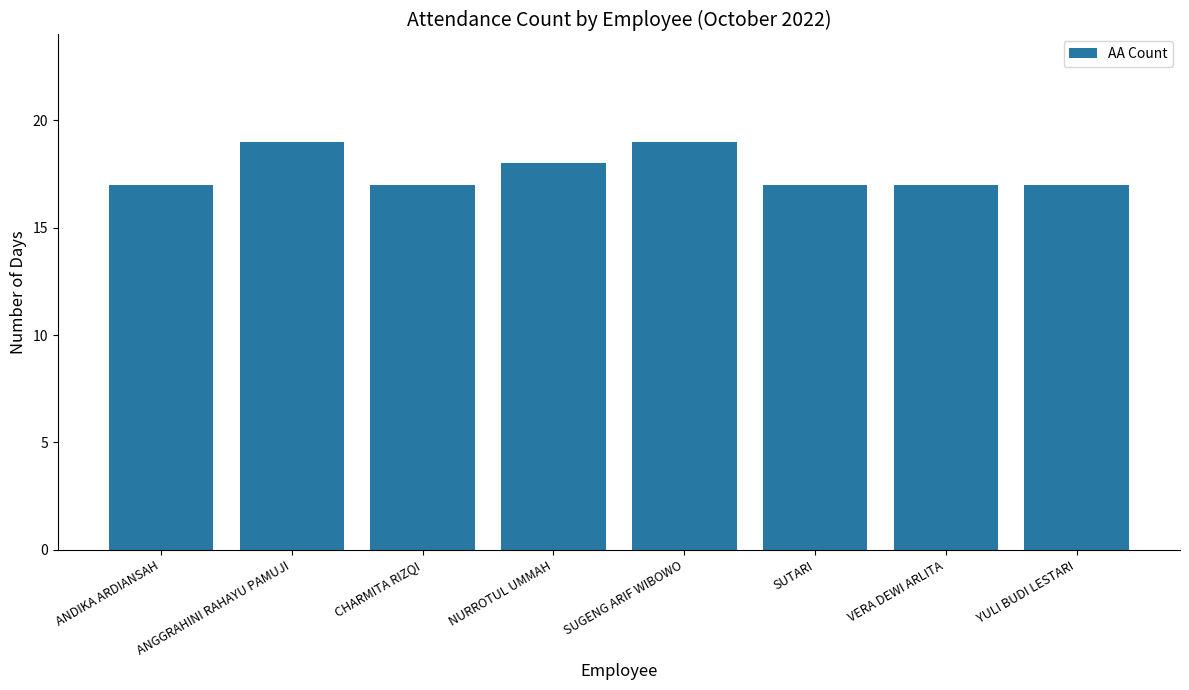

What is the maximum value shown in the chart?

19